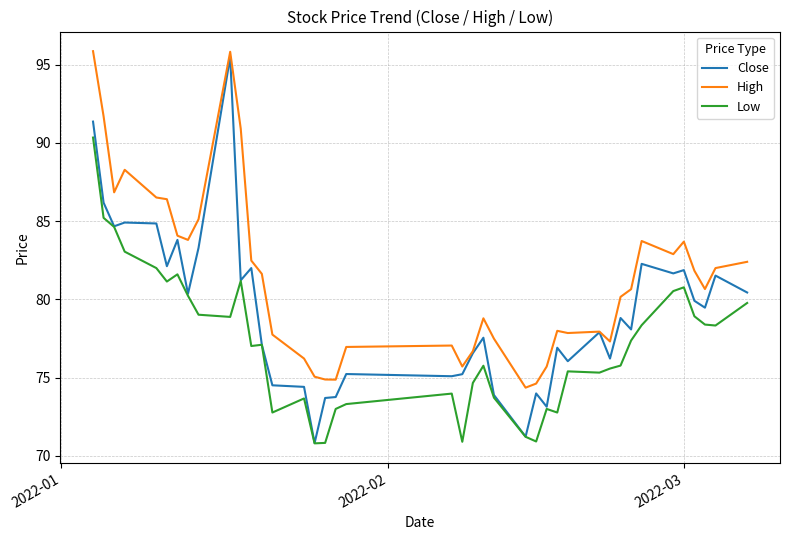

How many lines are shown in the chart?

3